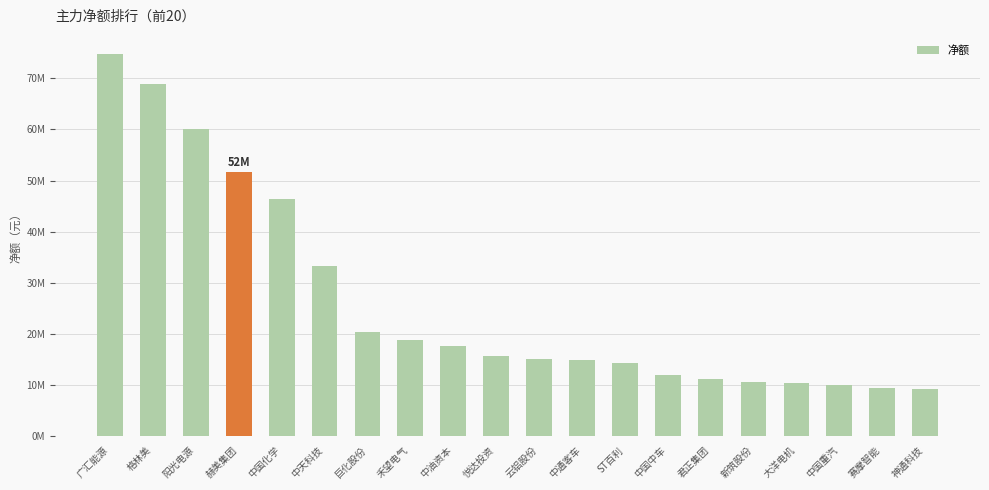

Where is the data nearest to the value 42000110?

中国化学